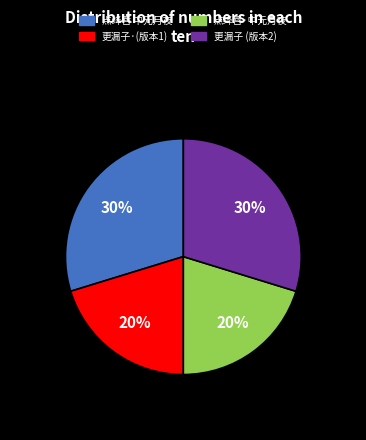

What percentage is the 更漏子 (版本2) slice, to the nearest percent?

30%